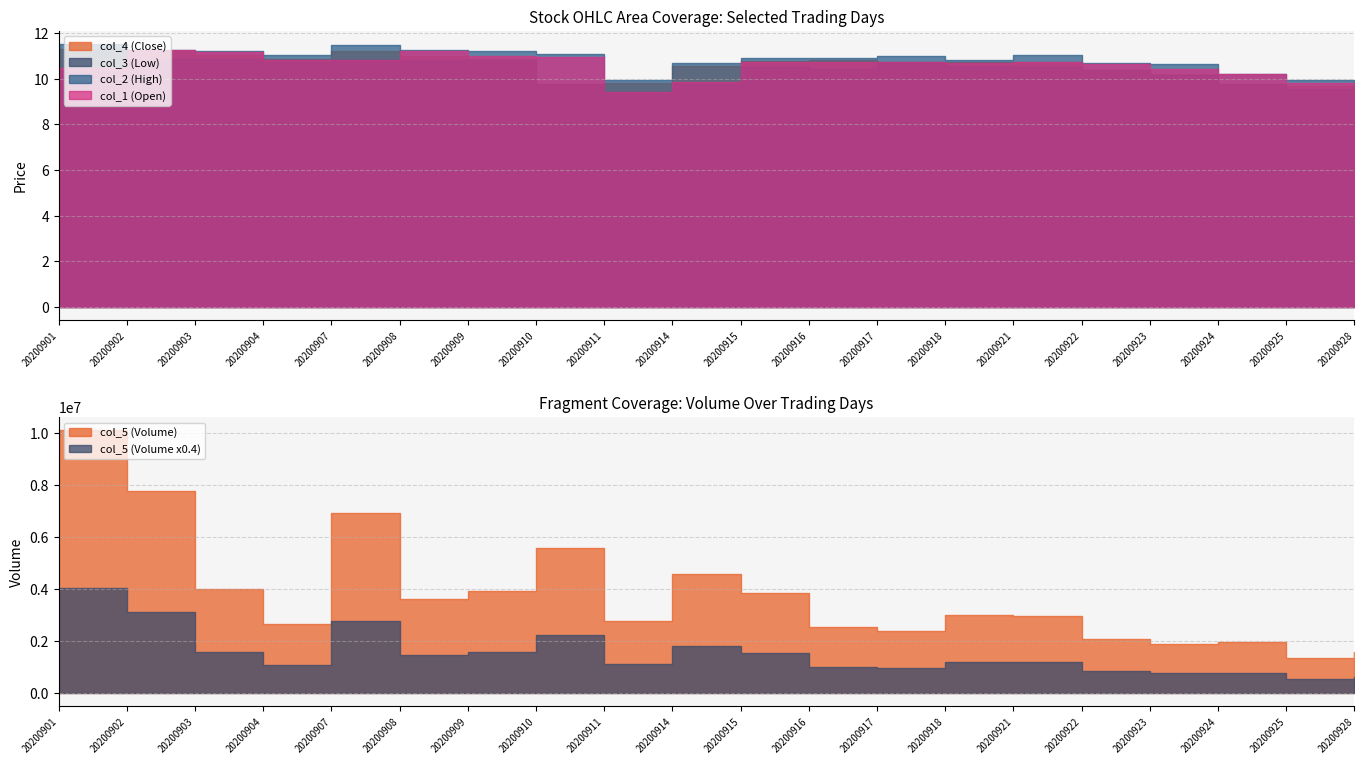

Is it true that col_1 (Open) equals 10.5 at 20200901?

True